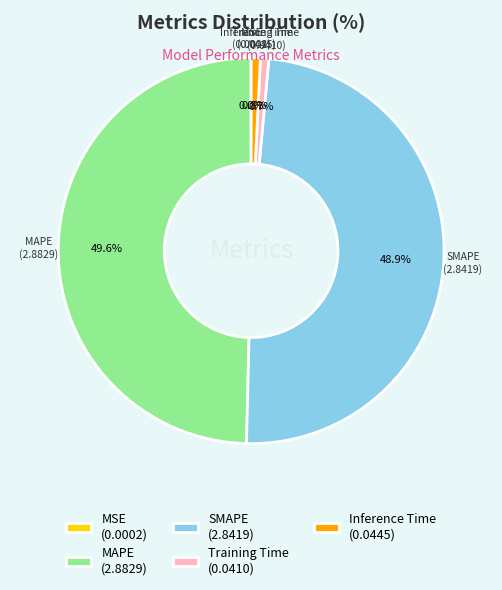

Between Inference Time (0.0445) and SMAPE (2.8419), which is larger?

SMAPE (2.8419)